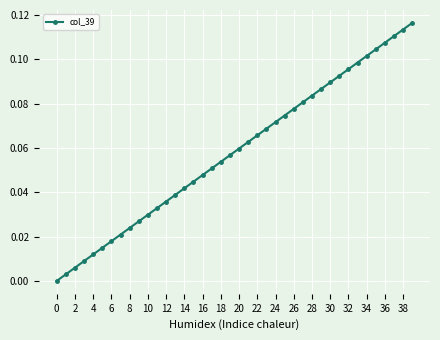

What is the sum of all values?

2.3